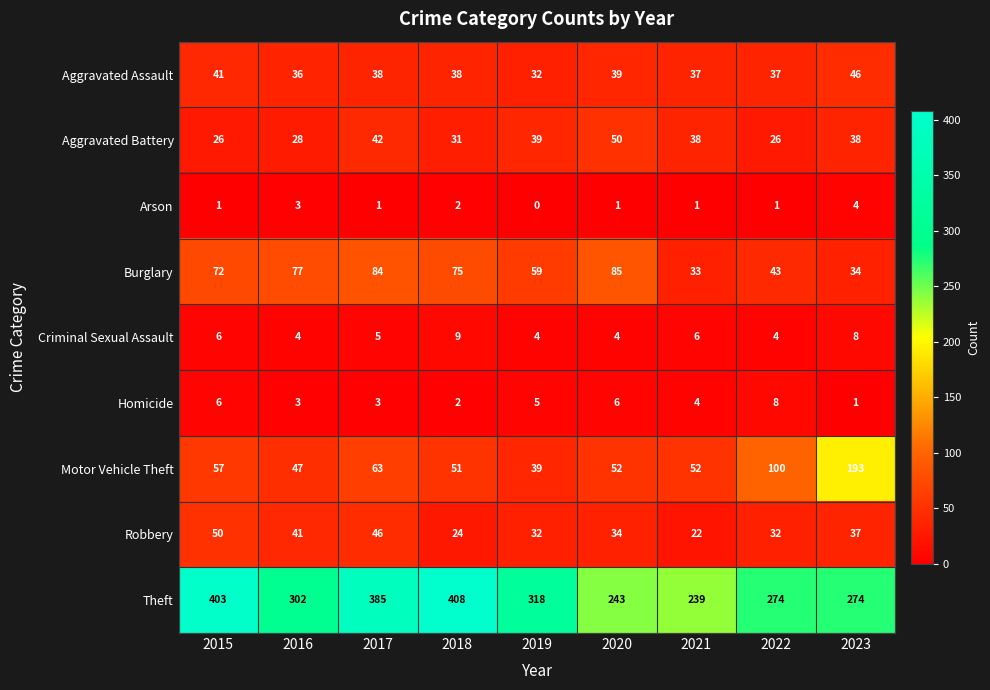

The value of Motor Vehicle Theft at 2019 is 39. True or false?

True